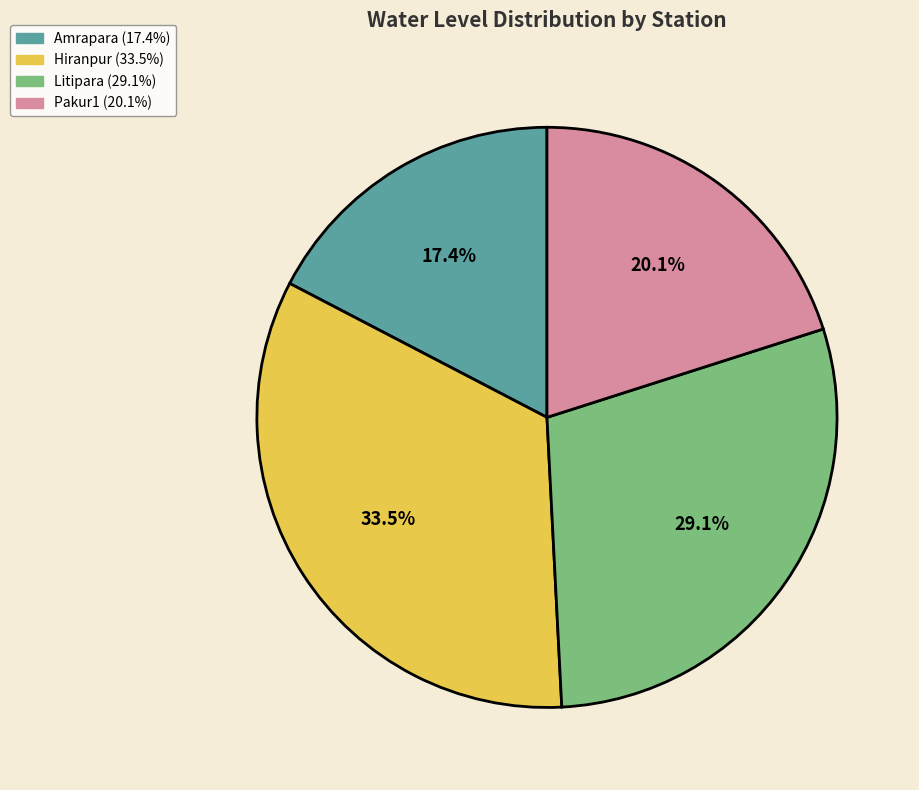

To the nearest percent, what percentage of the pie is Pakur1?

20%